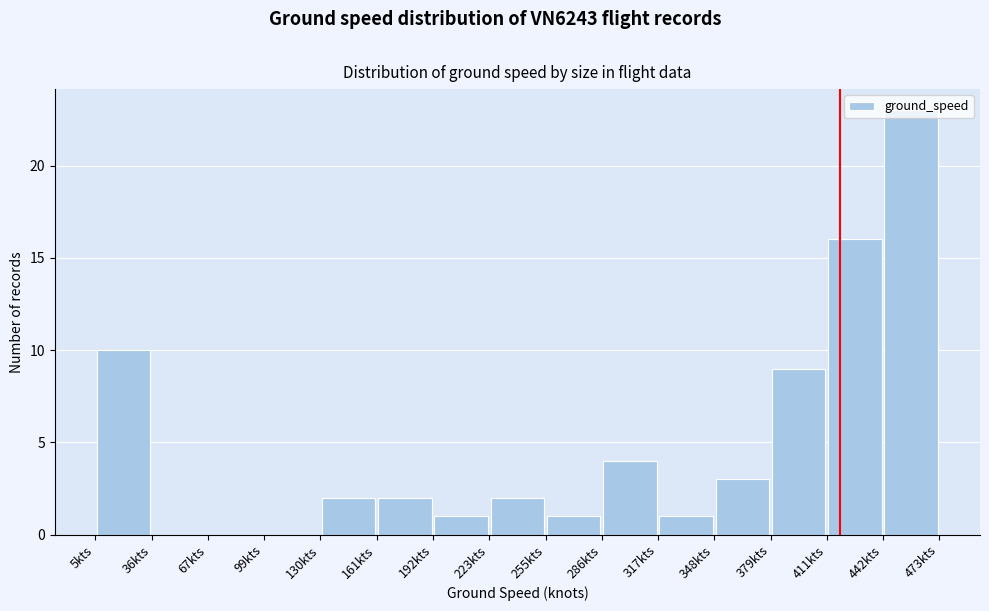

Over which range of the x-axis is the bar tallest?

440 to 475